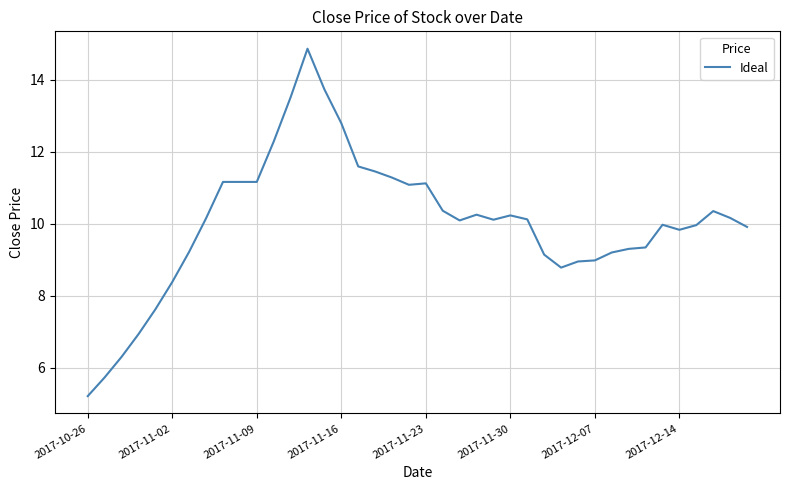

True or false: there are more than 2 points higher than both neighbors.

True